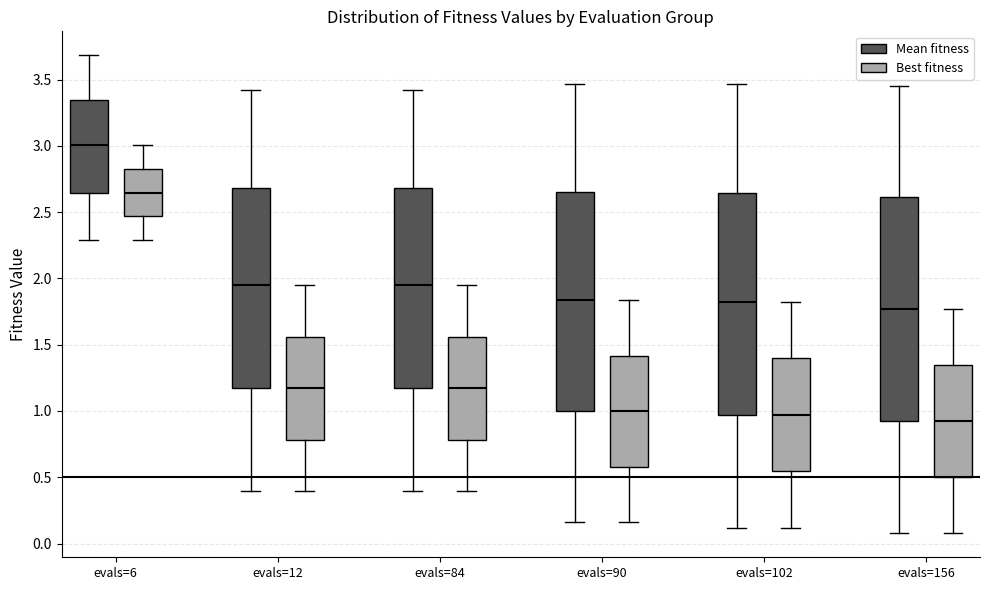

Where is the lower edge of the box for evals=6 (Best fitness) on the y-axis? The values are not printed on the chart, so give them approximately, as read against the axis.

2.45